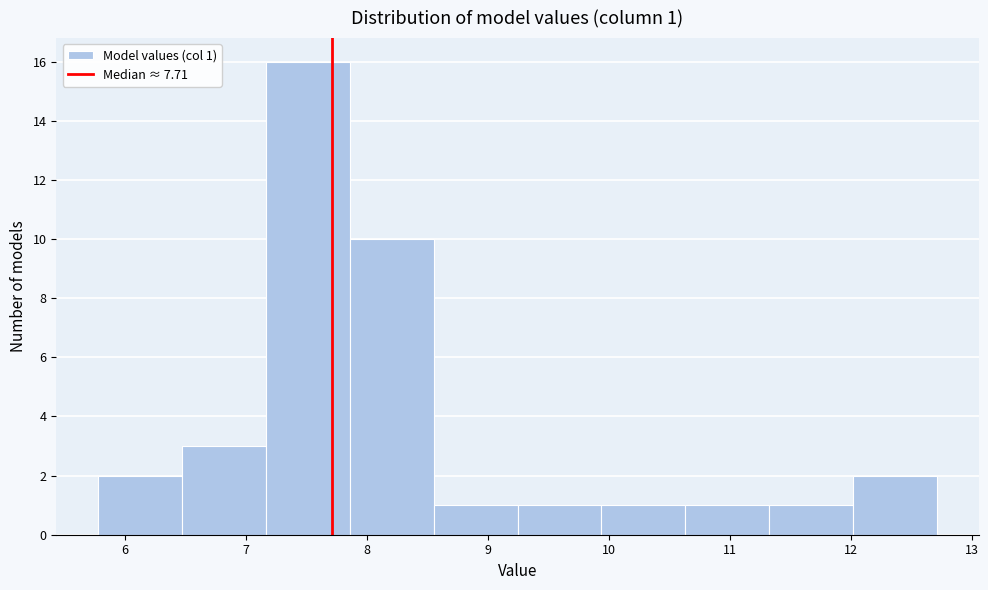

Over which range of the x-axis is the bar tallest?

7.2 to 7.9